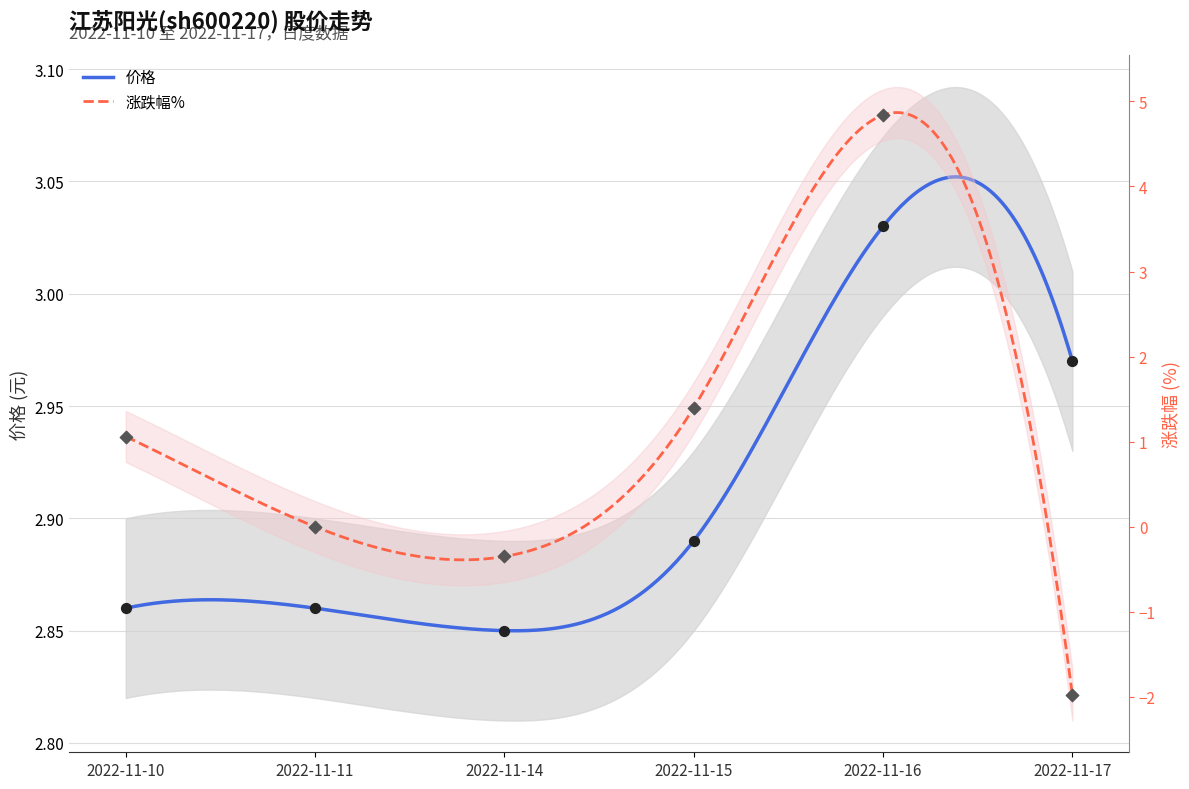

Which series reaches the minimum Y coordinate?

涨跌幅%